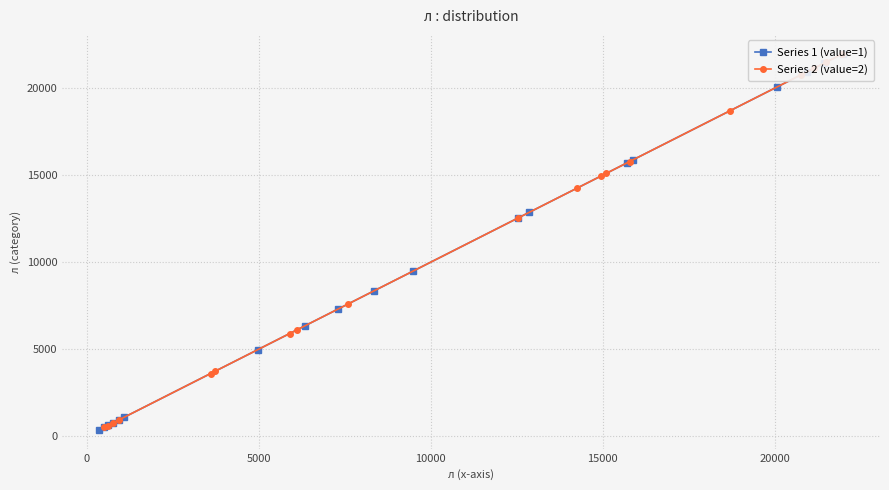

What position from the right is 0?

18